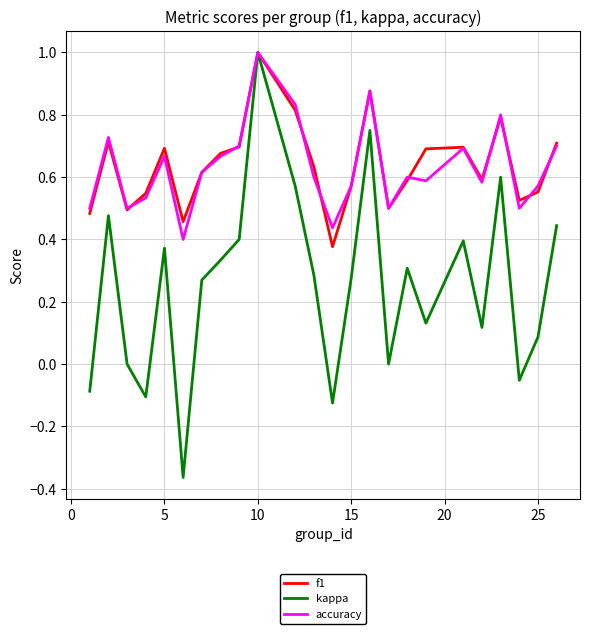

Which series has the largest range (max minus min)?

kappa